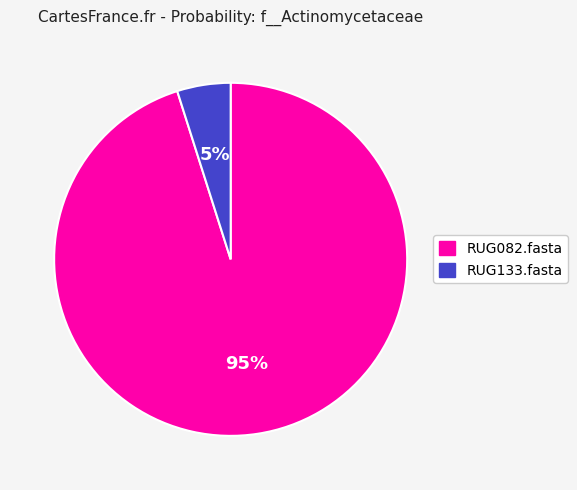

How many slices are in this pie chart?

2